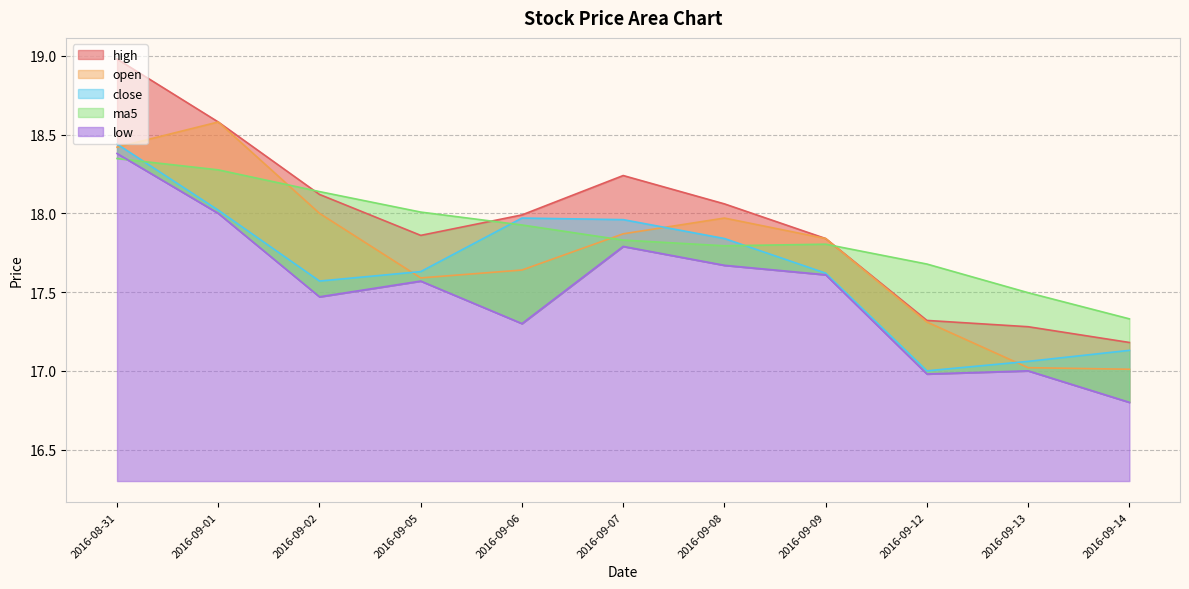

List the series in order of their overall mean, highest first.

high, ma5, open, close, low